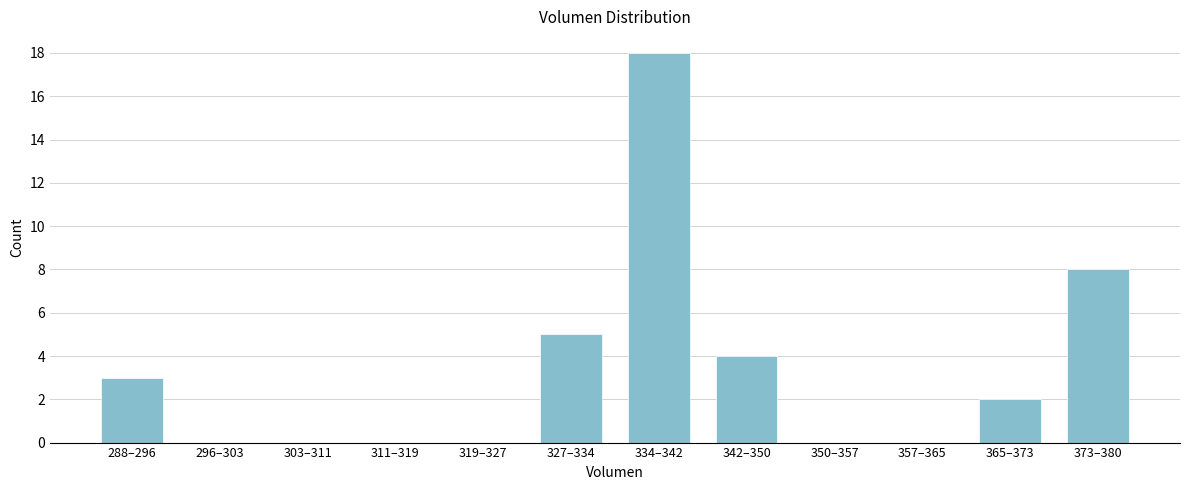

Reading left to right, what are all the values shown in this chart?

288–296=3	296–303=0	303–311=0	311–319=0	319–327=0	327–334=5	334–342=18	342–350=4	350–357=0	357–365=0	365–373=2	373–380=8